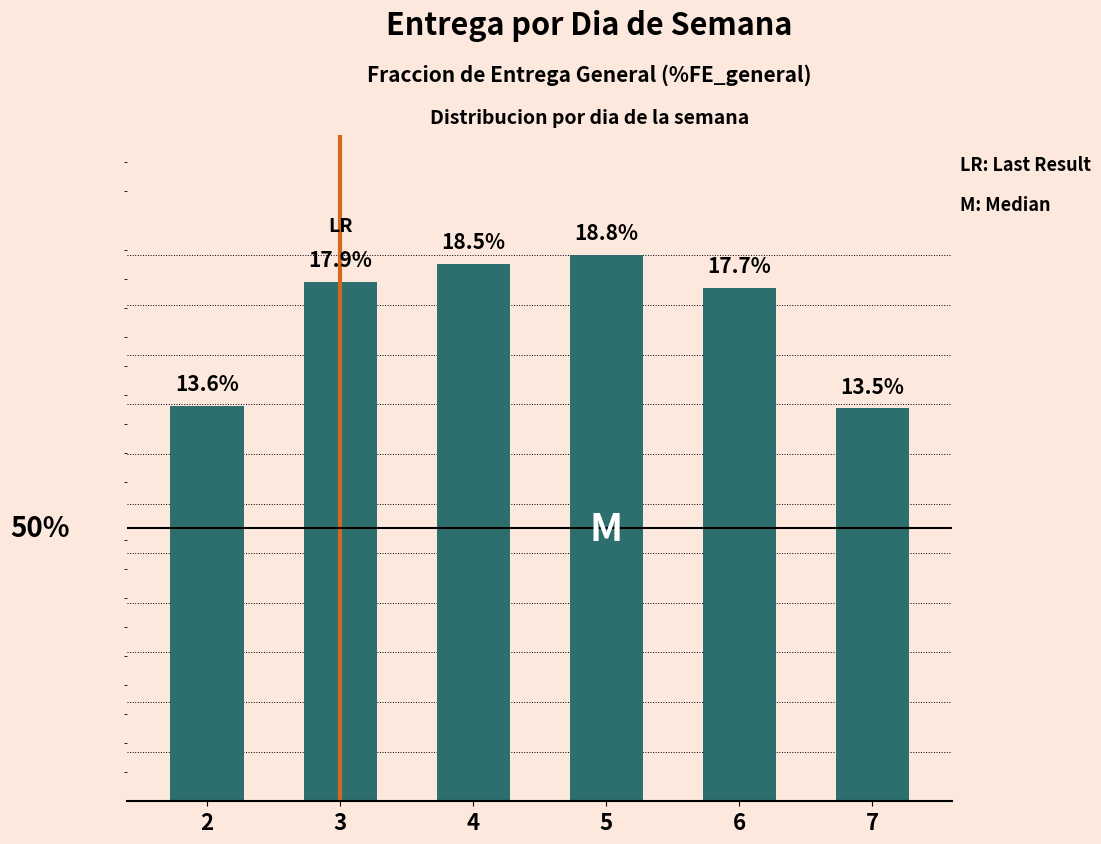

Does the chart contain any negative values?

No